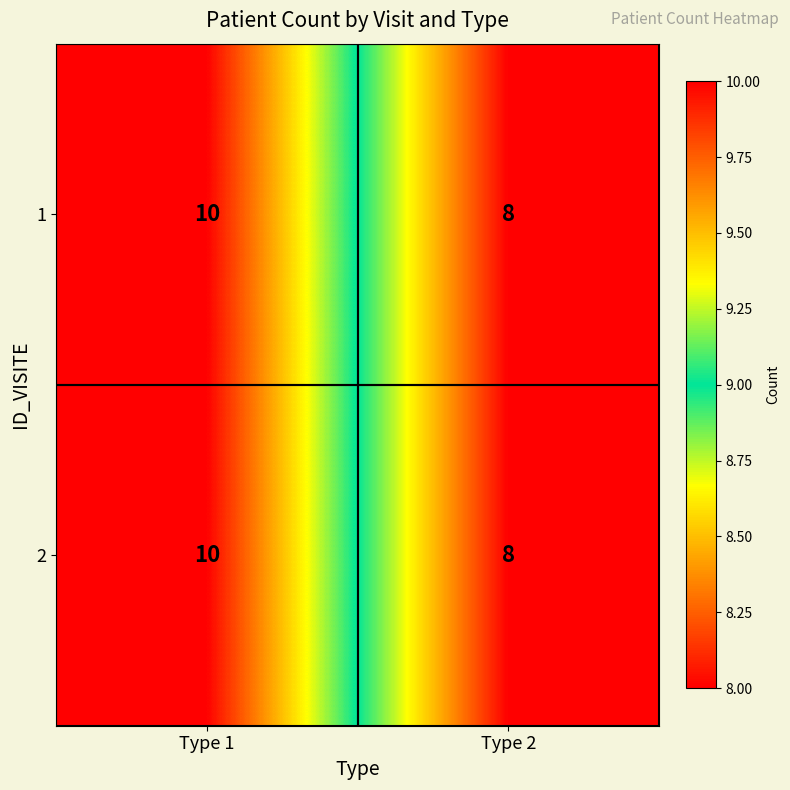

At which category is the sum across all series the highest?

Type 1